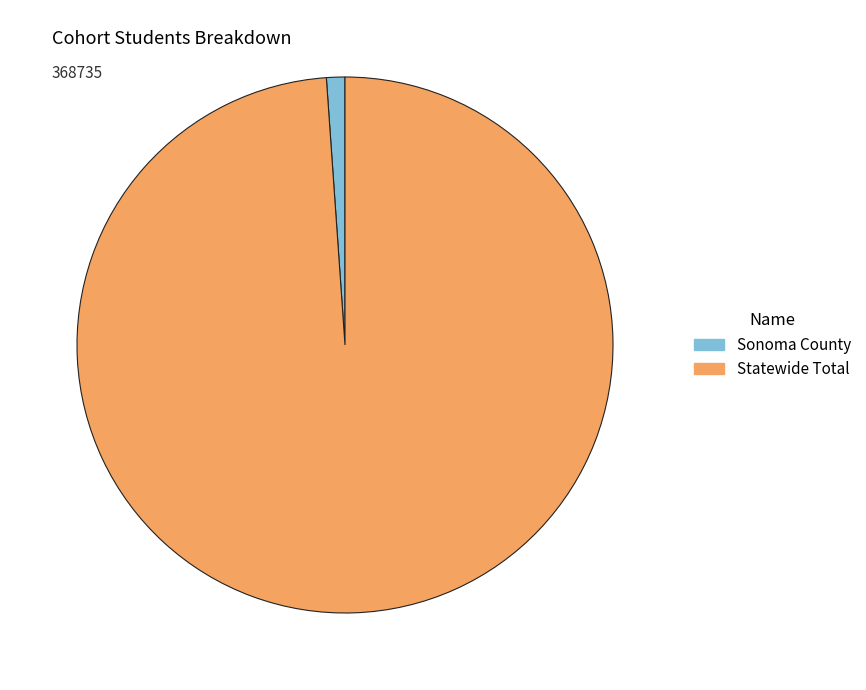

Do Sonoma County and Statewide Total together represent more than half of the pie?

Yes